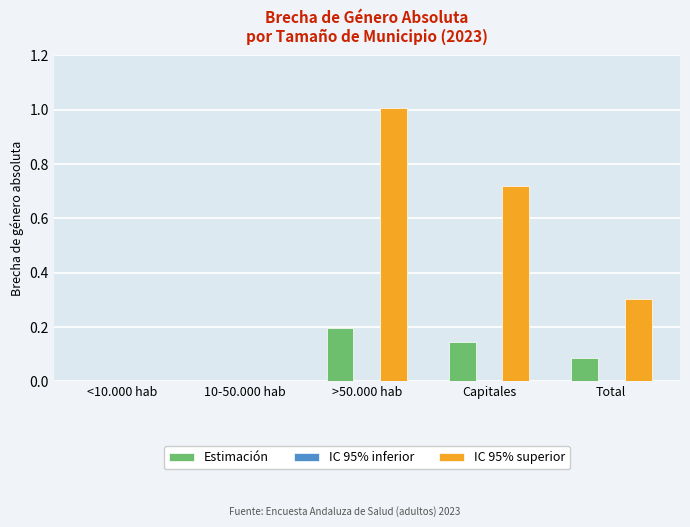

Which series changed the most between Capitales and Total?

IC 95% superior